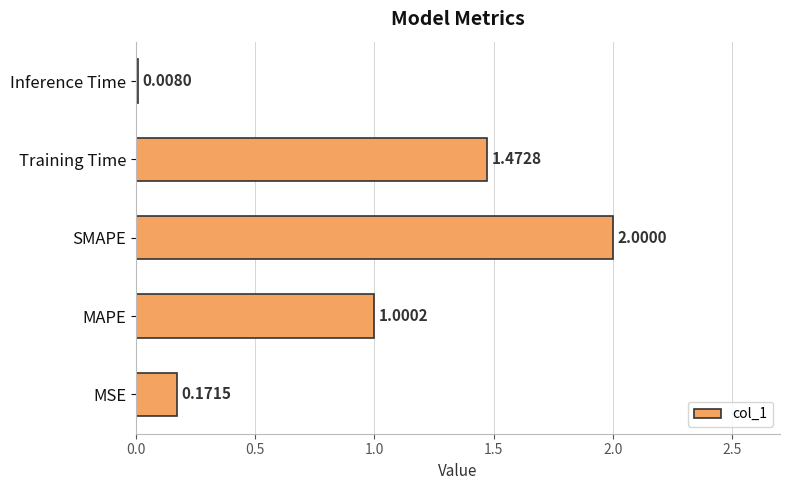

Which category has the highest value across all series?

SMAPE